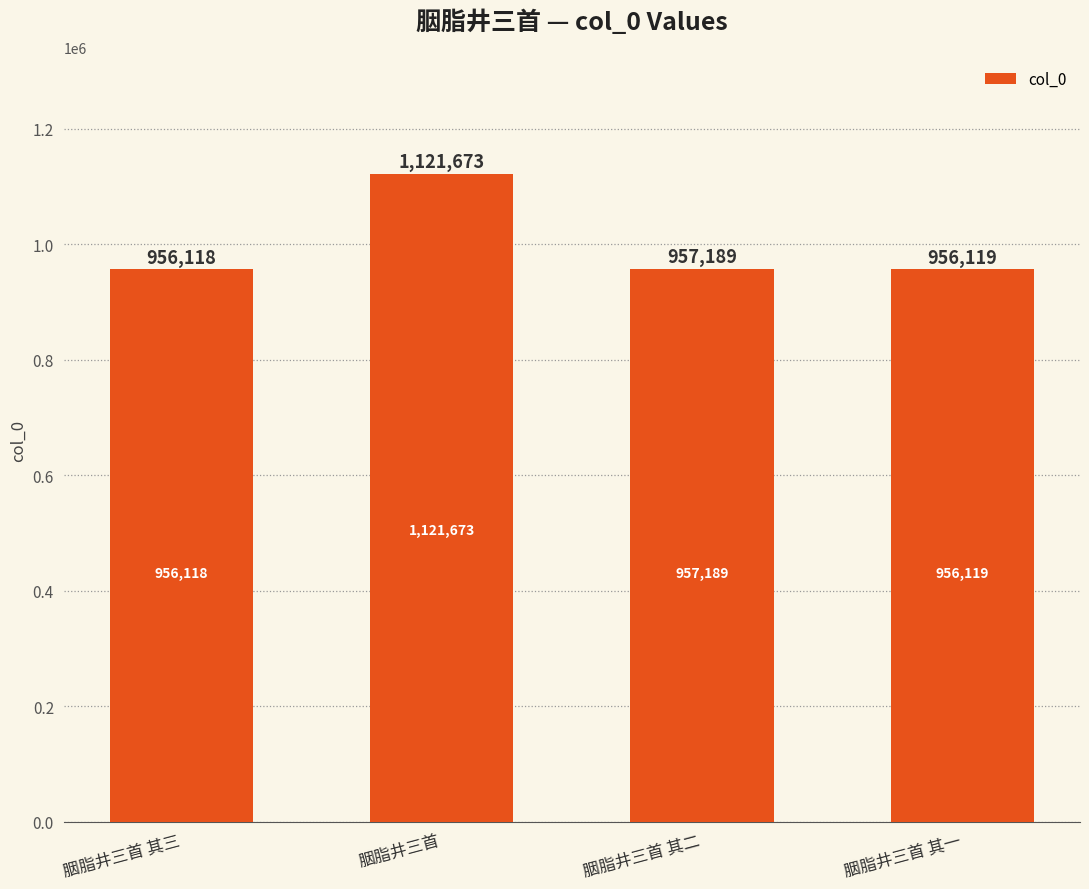

Between 胭脂井三首 and 胭脂井三首 其一, which is larger?

胭脂井三首